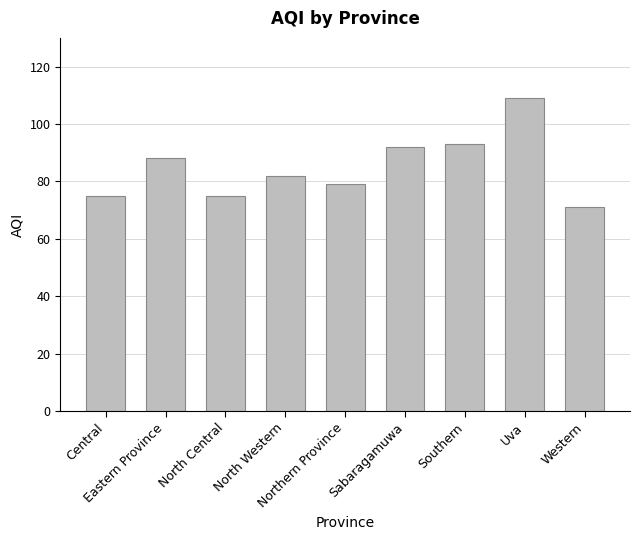

What is the greatest value displayed?

109